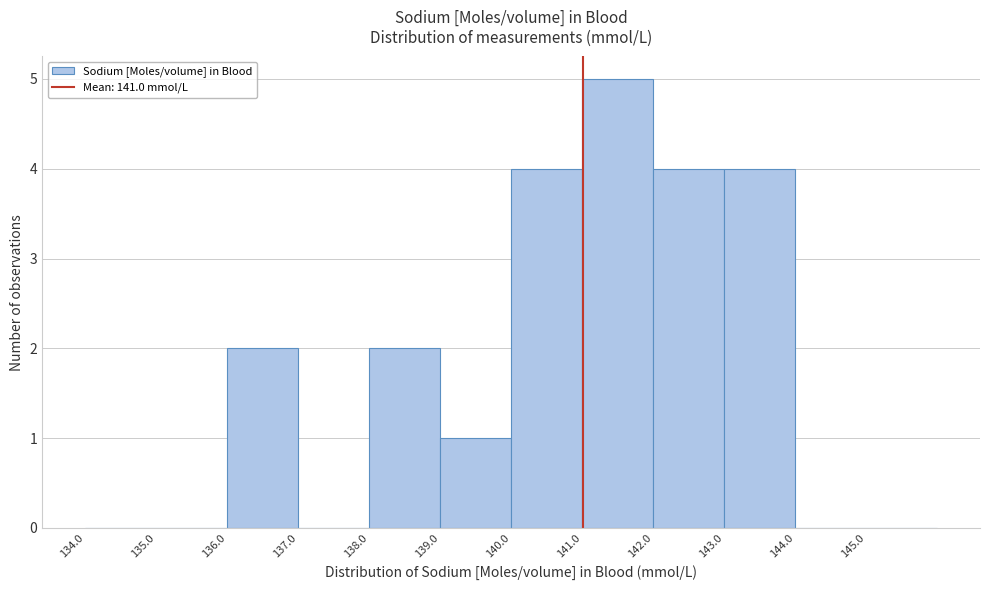

Which range on the x-axis has the tallest bar?

141 to 142